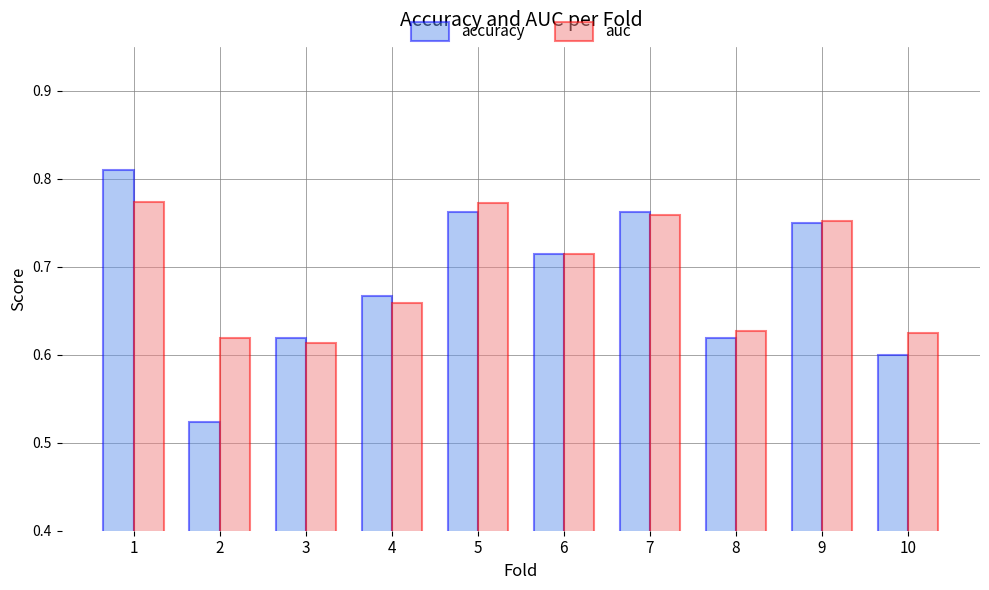

Which series changed the most between 6 and 10?

accuracy